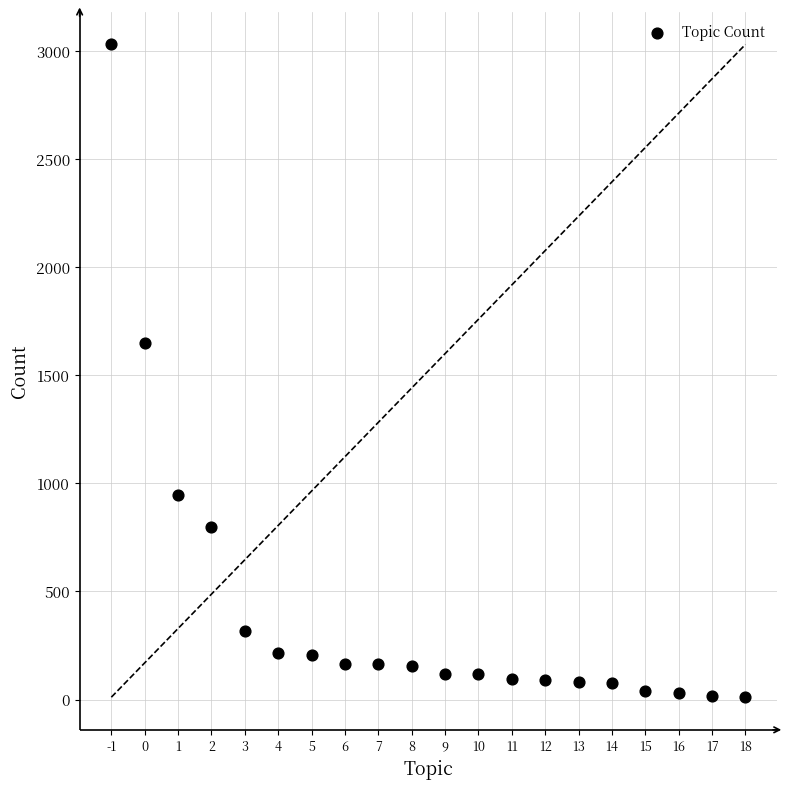

What is the range of X values (max minus min)?

19